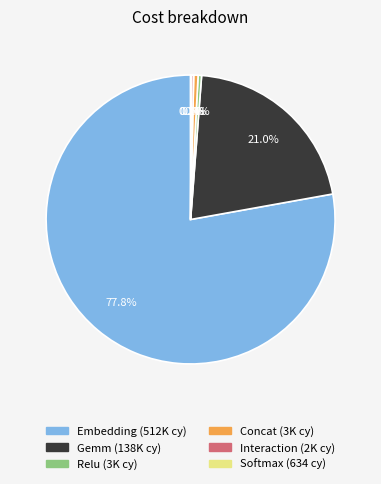

Is there a majority slice in this chart?

Yes